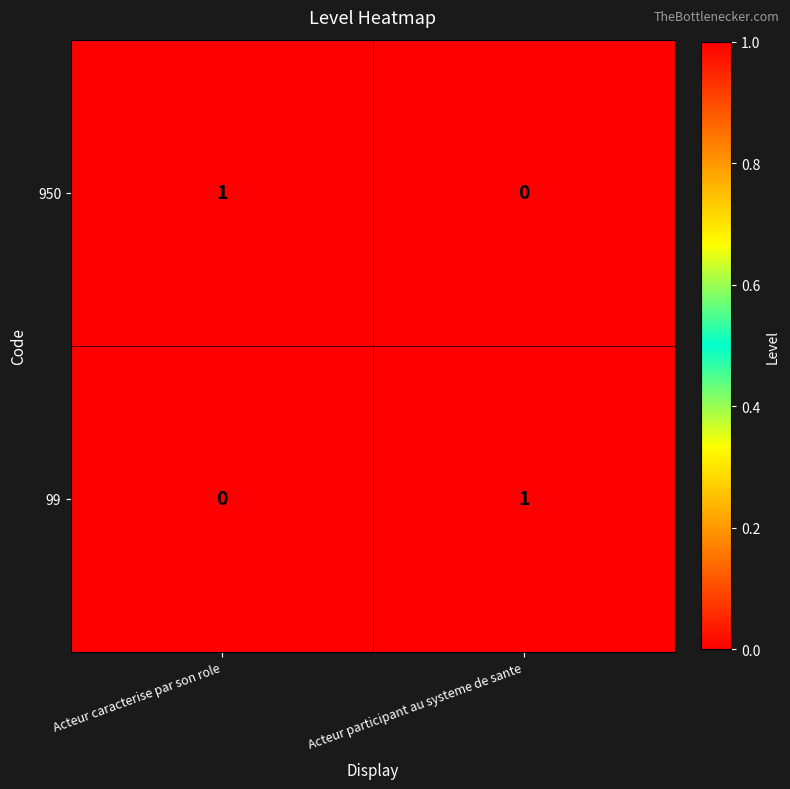

Reading left to right, extract all data points from this chart.

950: 1	0
99: 0	1